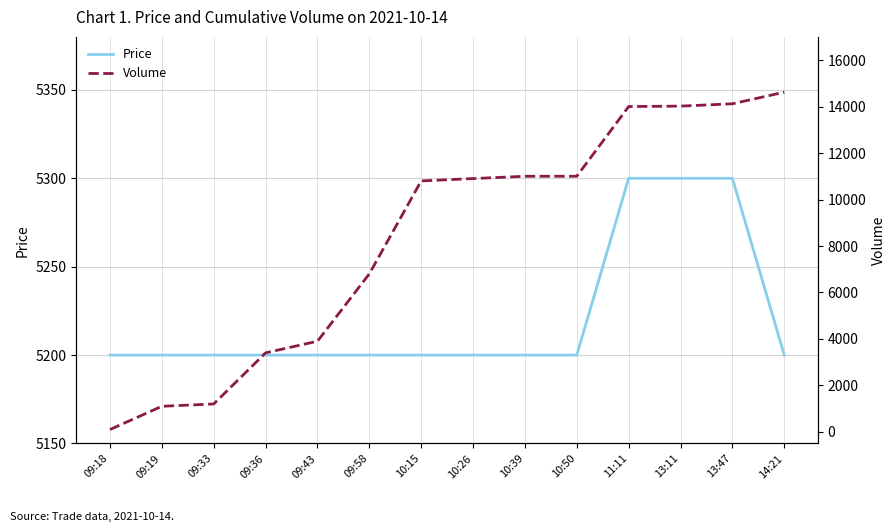

What is the minimum value shown in the chart?

100